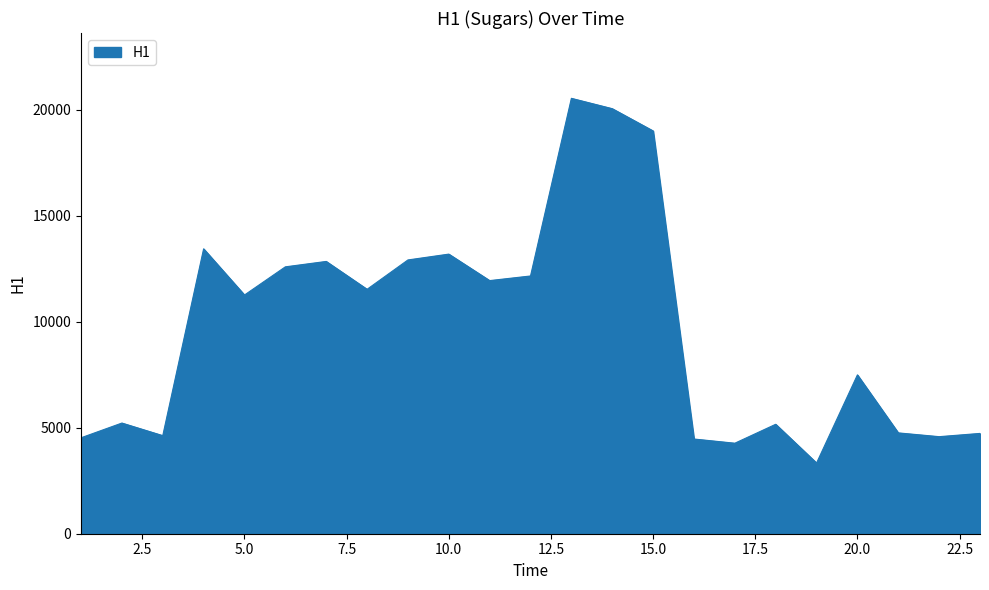

What is the smallest value displayed?

3335